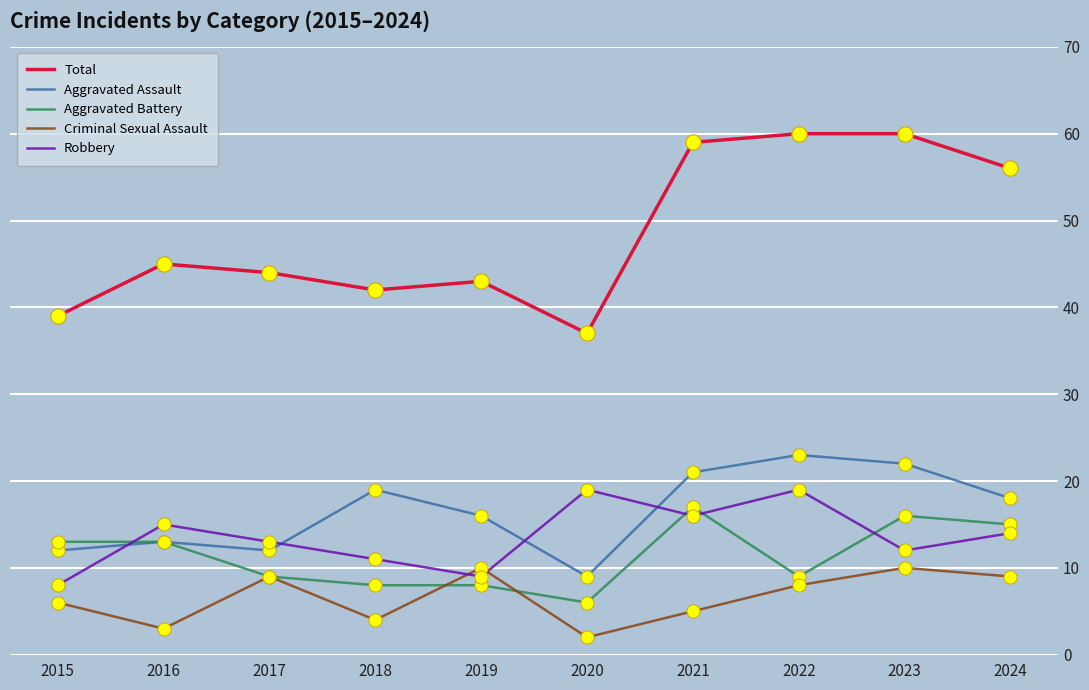

Which series has the largest total across all categories?

Total